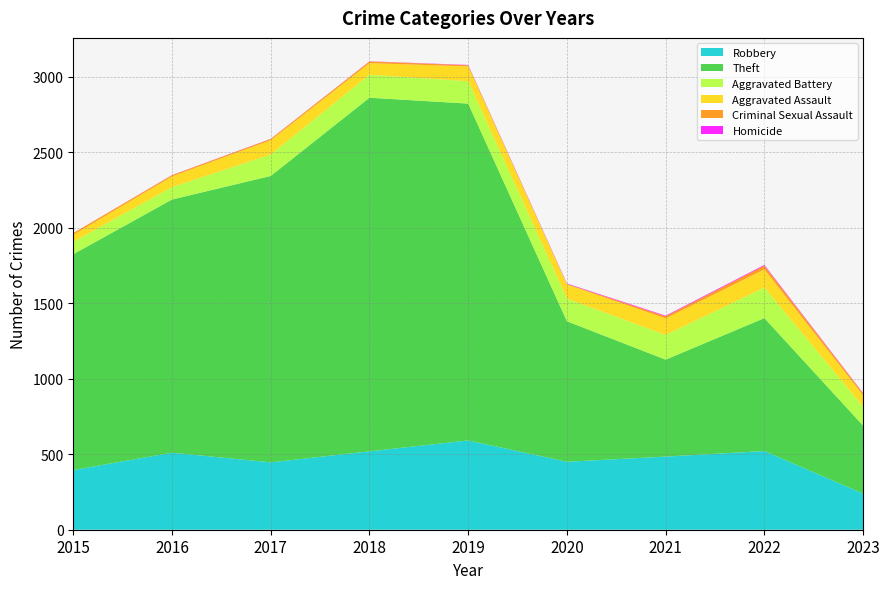

Reading left to right, list all the values displayed in this chart.

Robbery: 395	510	446	519	591	450	484	521	239
Theft: 1429	1676	1896	2341	2230	930	642	880	450
Aggravated Battery: 82	82	142	152	148	150	163	202	126
Aggravated Assault: 46	71	95	77	98	94	110	121	75
Criminal Sexual Assault: 12	8	8	11	8	3	14	24	13
Homicide: 0	1	1	1	2	3	4	5	2